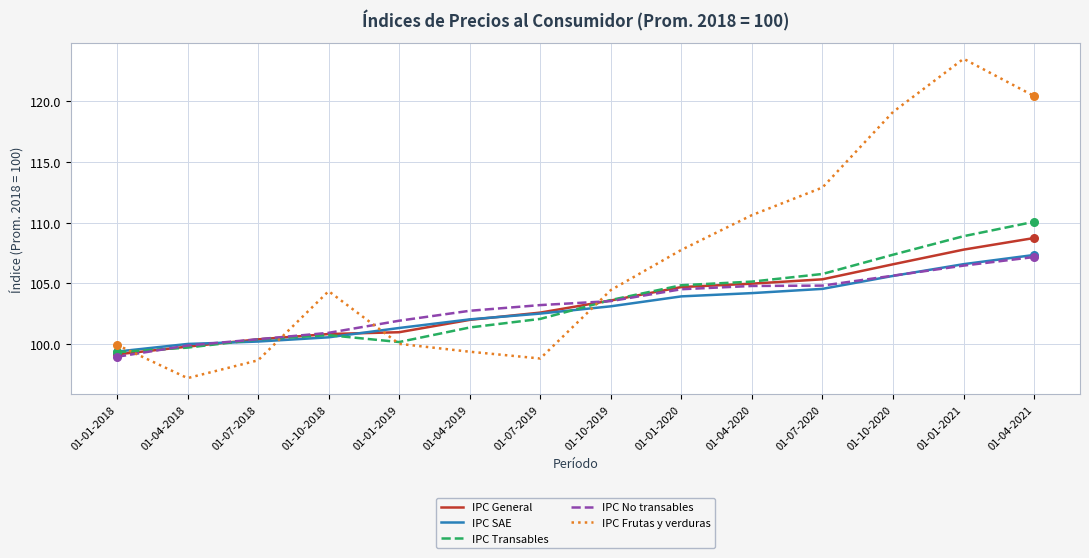

Between 01-07-2018 and 01-04-2019, which series saw the biggest shift?

IPC No transables